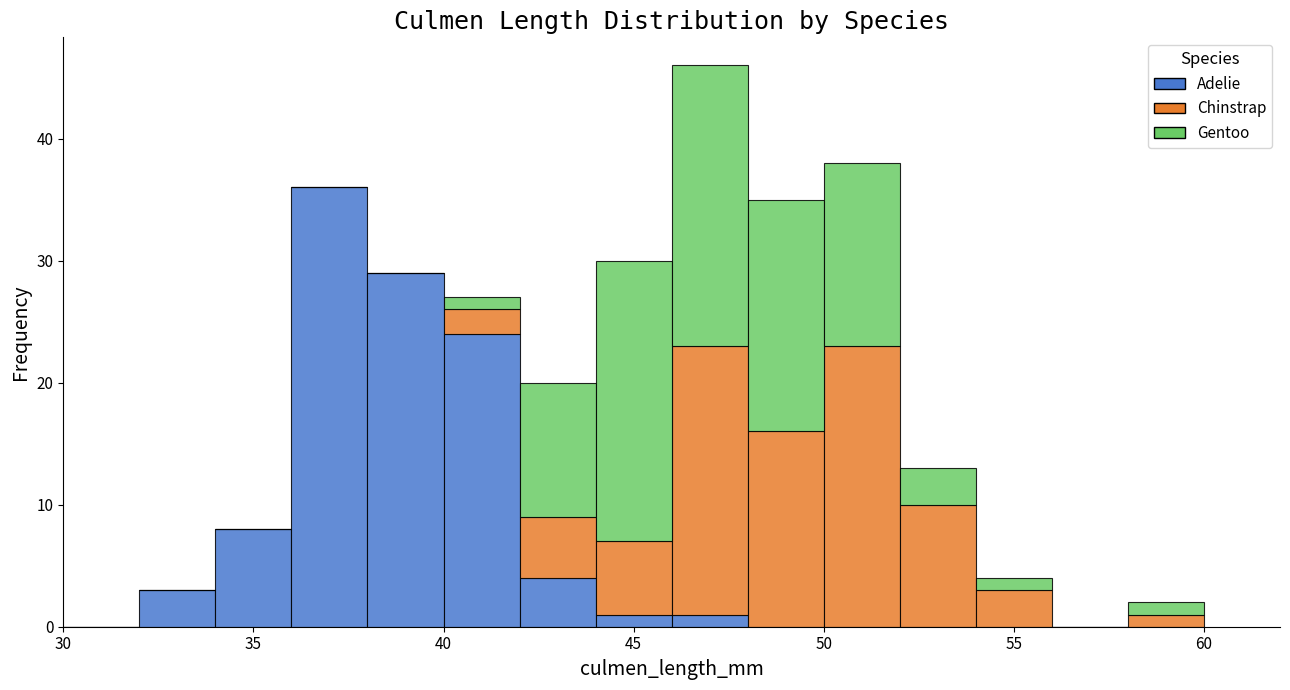

Which range on the x-axis has the tallest stacked bar (by total height)?

46 to 48